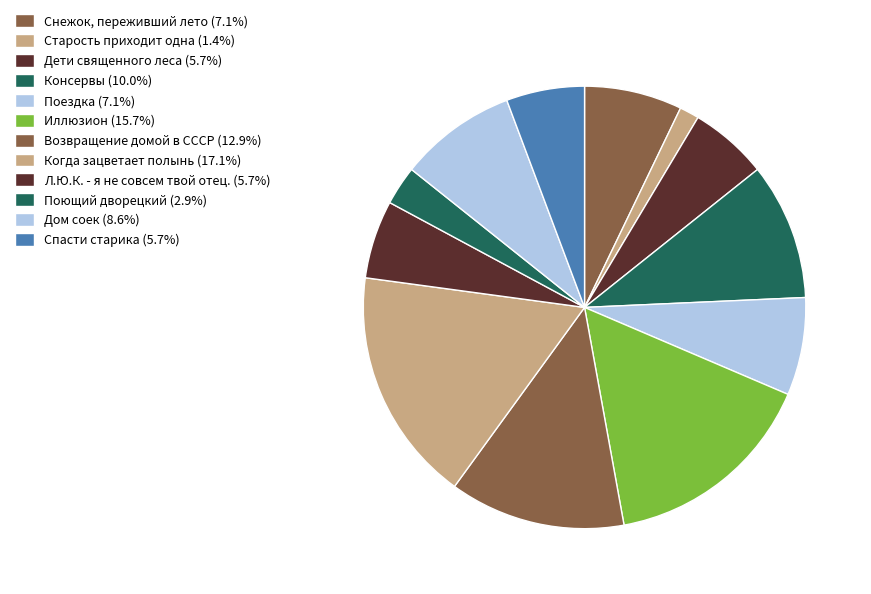

How many segments does this pie chart have?

12